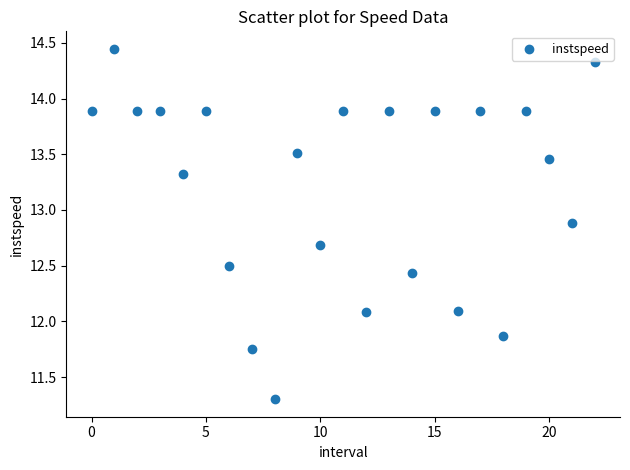

What is the range of Y values (max minus min)?

3.1